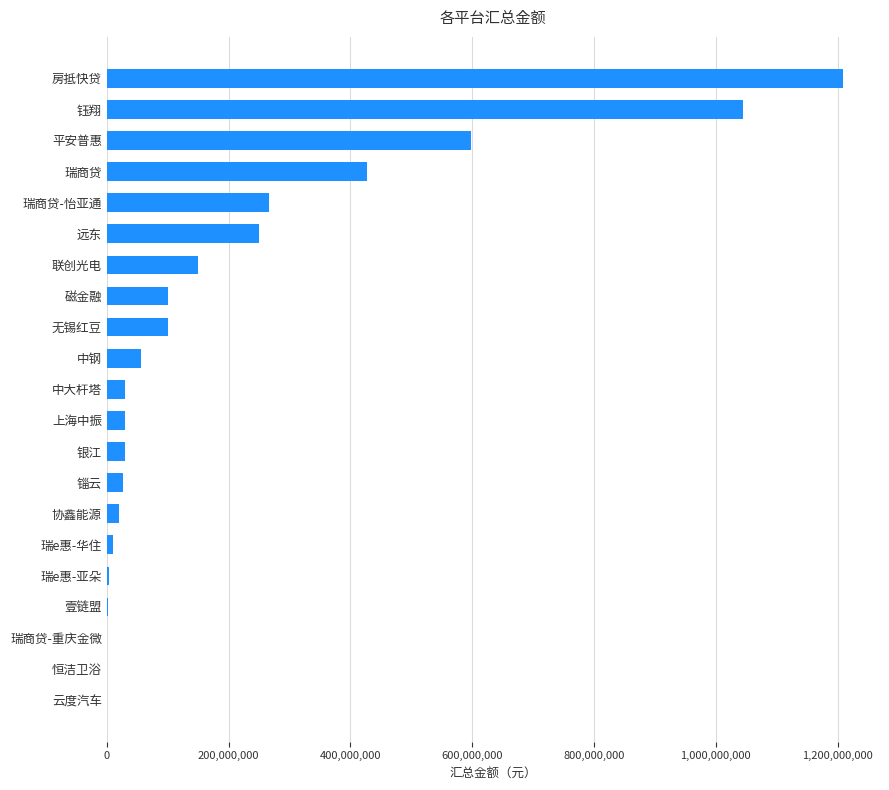

Between 磁金融 and 瑞e惠-亚朵, which is larger?

磁金融